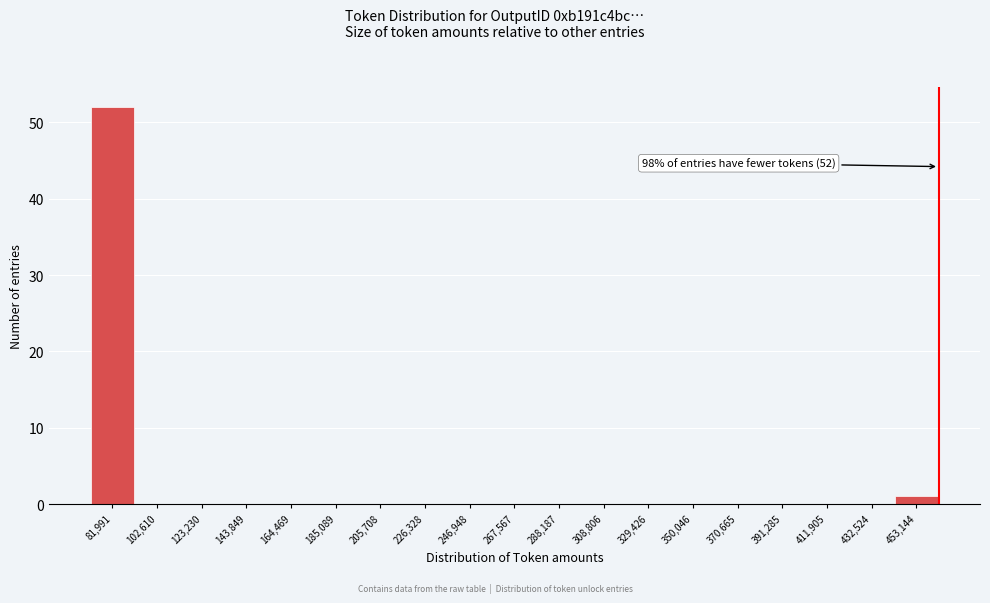

Reading left to right, extract all data points from this chart.

81,991=52	102,610=0	123,230=0	143,849=0	164,469=0	185,089=0	205,708=0	226,328=0	246,948=0	267,567=0	288,187=0	308,806=0	329,426=0	350,046=0	370,665=0	391,285=0	411,905=0	432,524=0	453,144=1